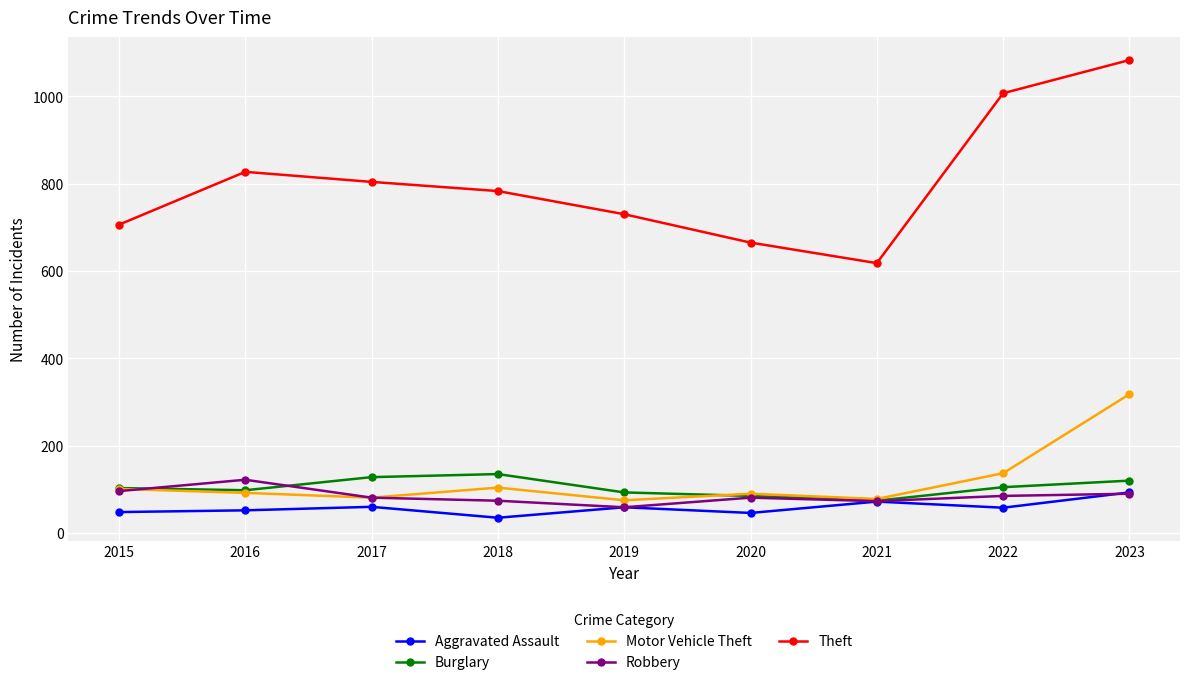

In Burglary, how many points are lower than both neighbors (excluding endpoints)?

2